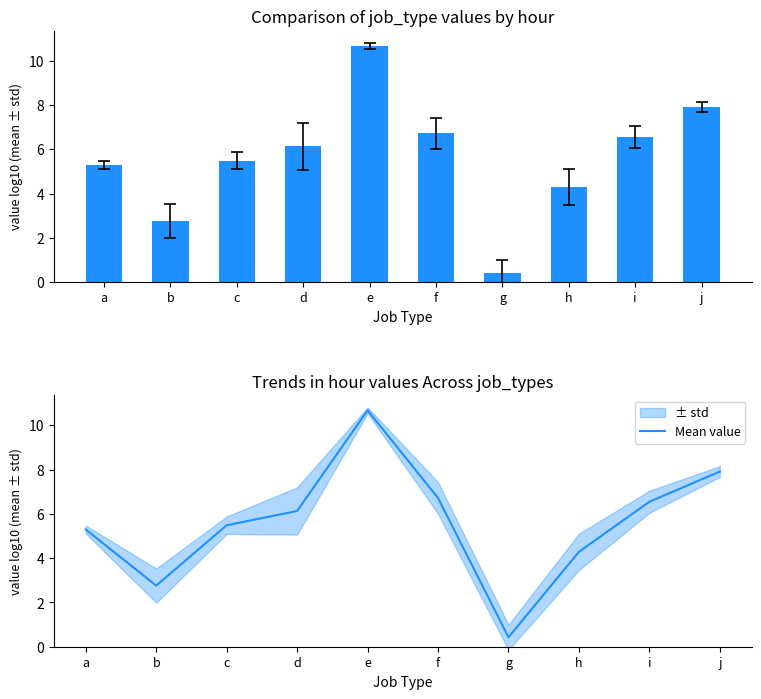

At which label does mean value (log10) first exceed 6?

d